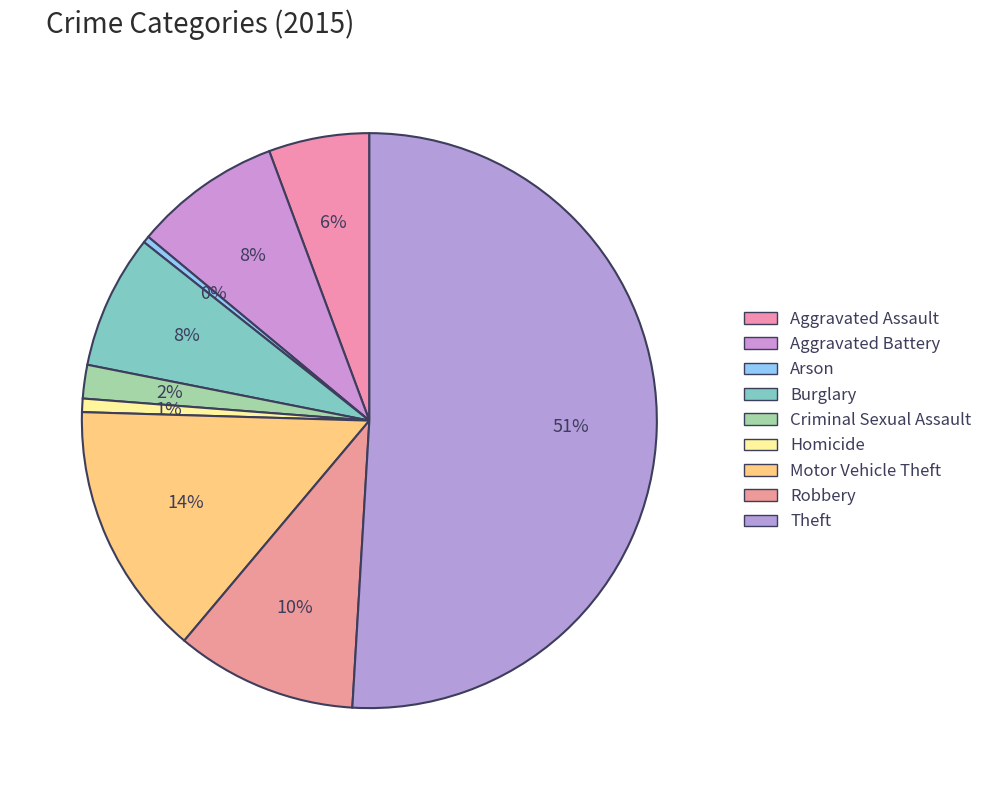

Is it true that Aggravated Battery is 8% of the pie?

True